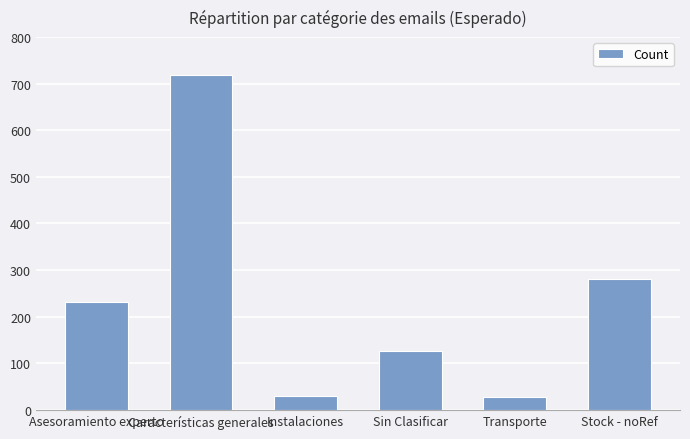

What is the ratio of the value at Stock - noRef to the value at Características generales?

0.4